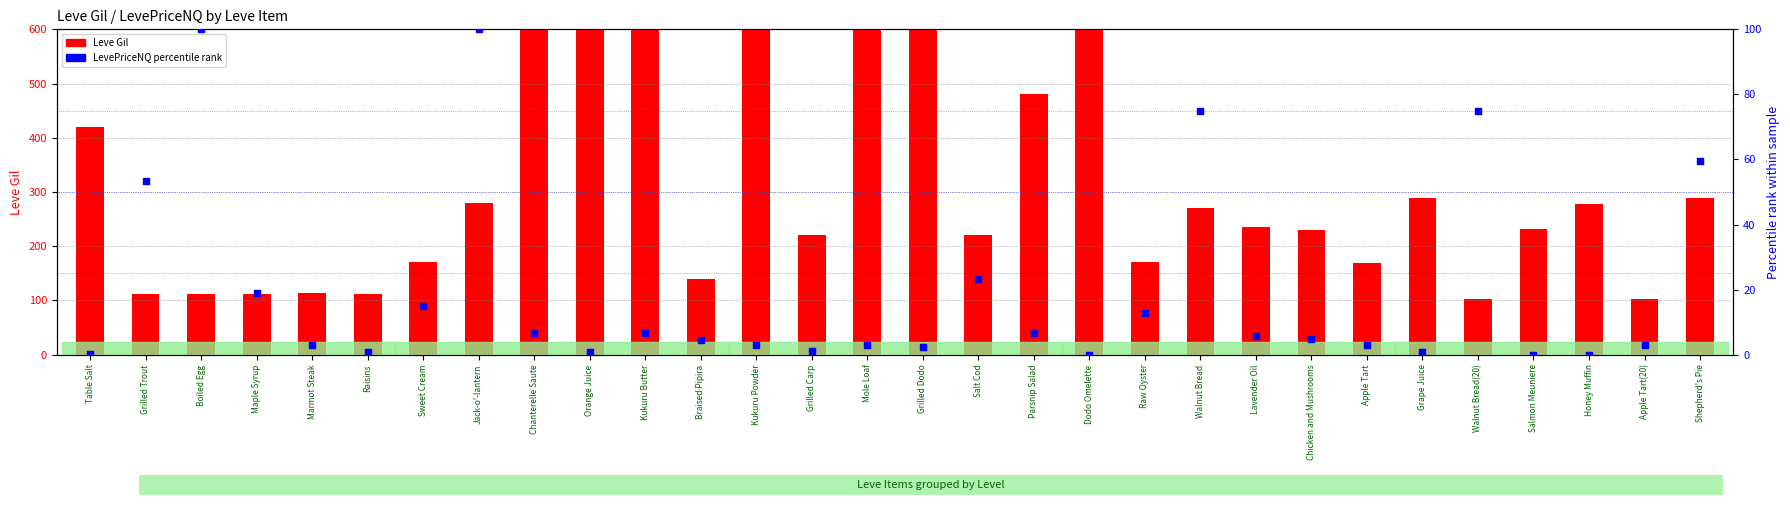

Which series has the largest Y range (max minus min)?

Leve Gil